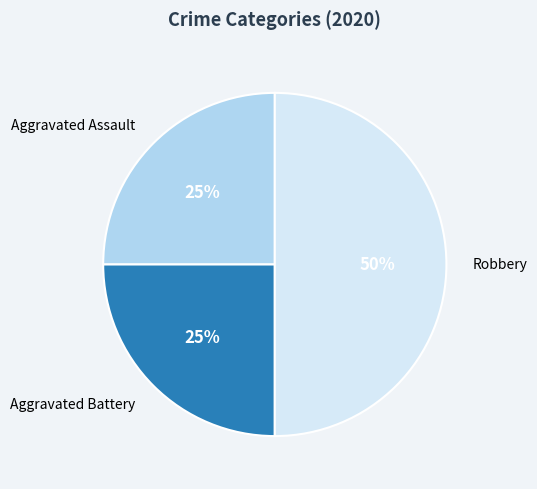

Is the sum of Robbery and Aggravated Battery greater than half?

Yes